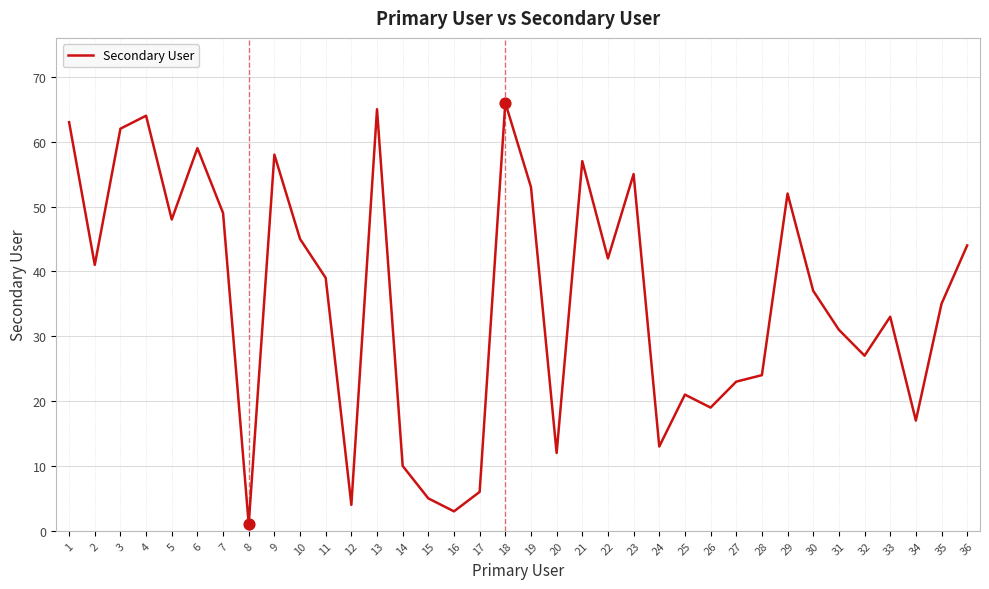

Between 16 and 13, which is larger?

13